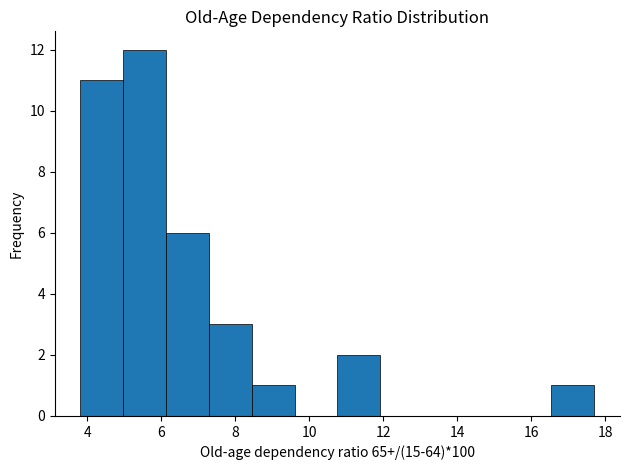

What is the height of the bar covering 16.6 to 17.8 on the x-axis? Neither the bar edges nor the heights are printed on the chart, so give them approximately, as read against the axes.

1